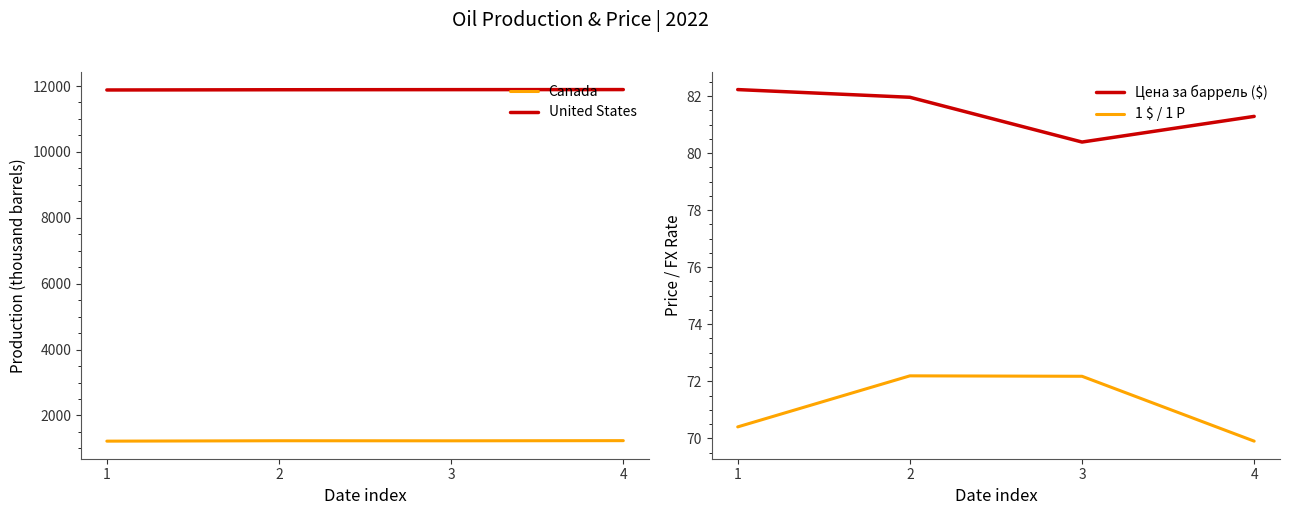

What are all the series names shown in the legend?

Canada, United States, Цена за баррель ($), 1 $ / 1 P